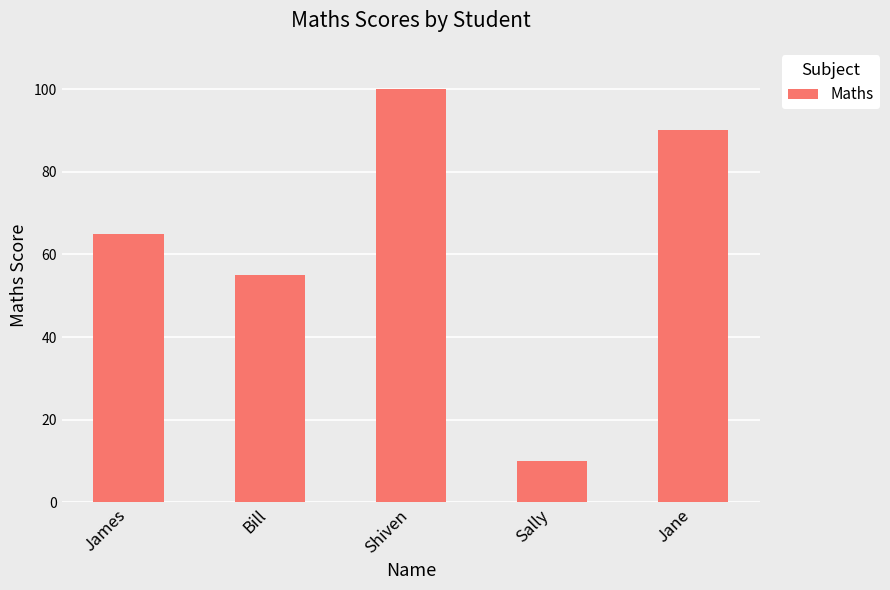

What is the label of the 1st bar from the right?

Jane